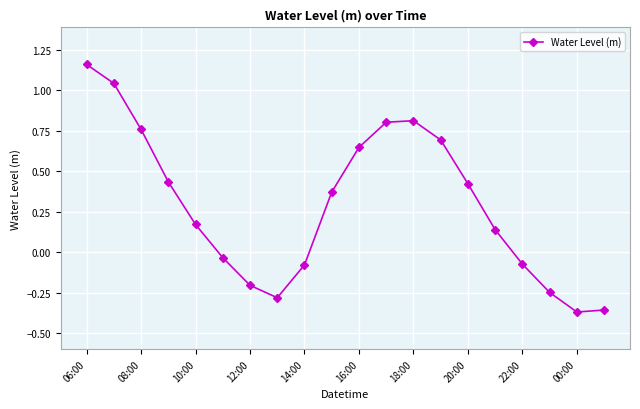

How many positive values are there?

12